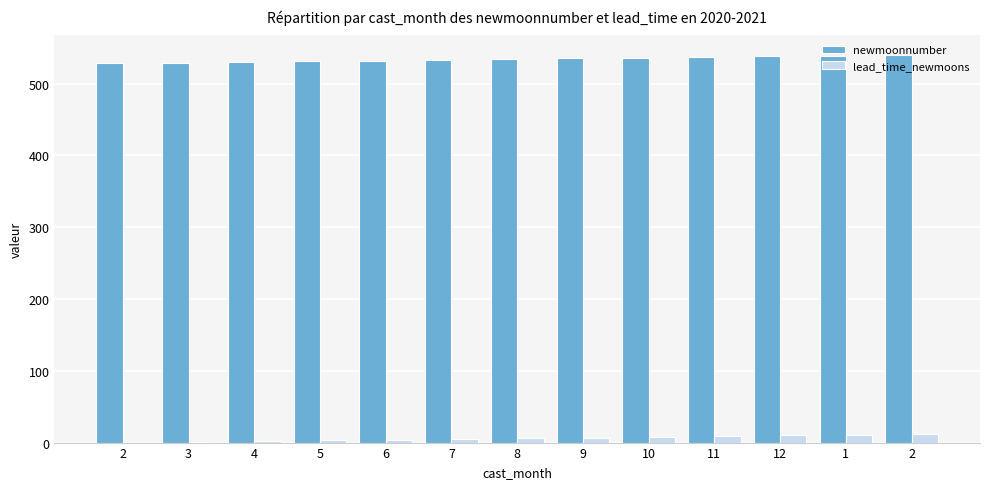

What is the average value of the lead_time_newmoons series?

6